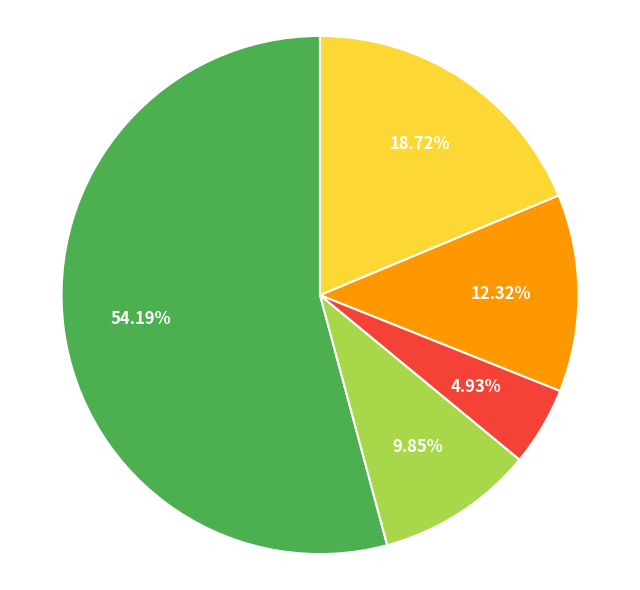

Is there any slice that represents more than half of the pie?

Yes